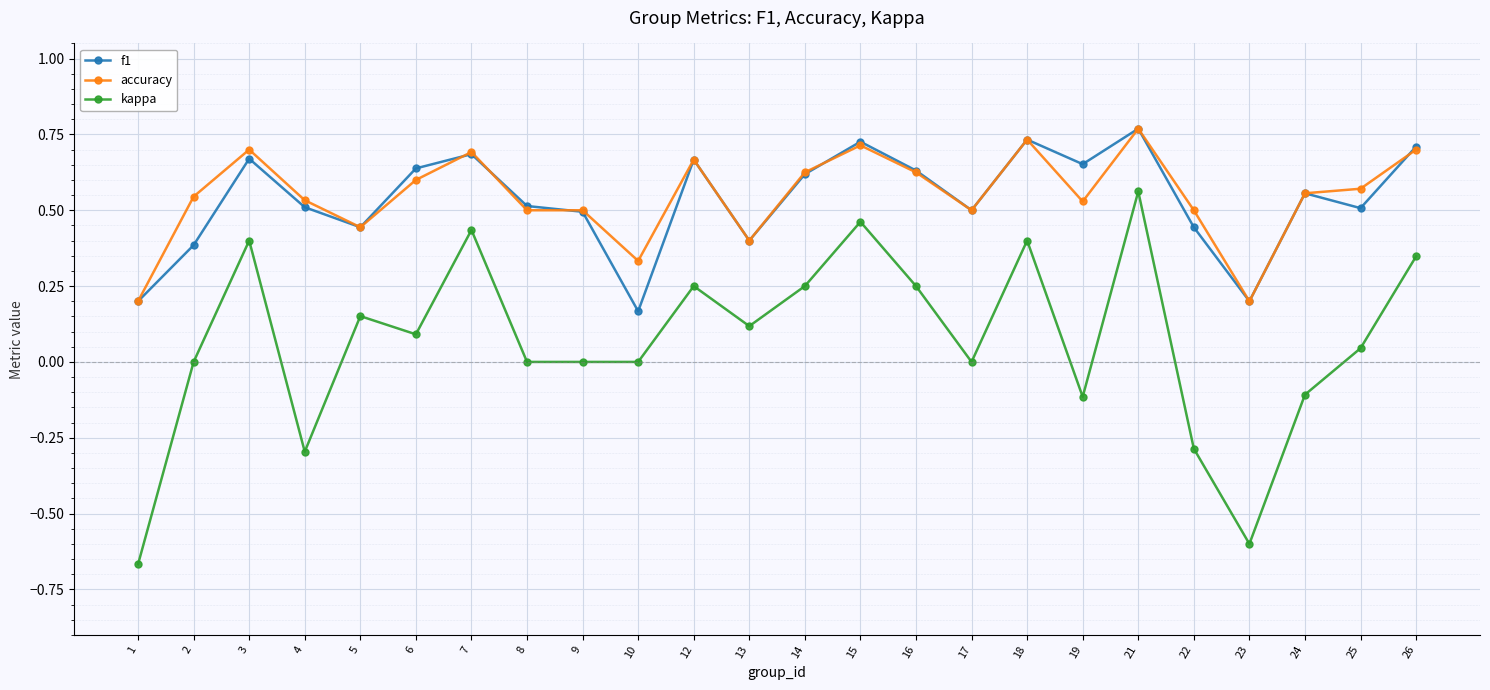

At which category is the sum across all series the highest?

21